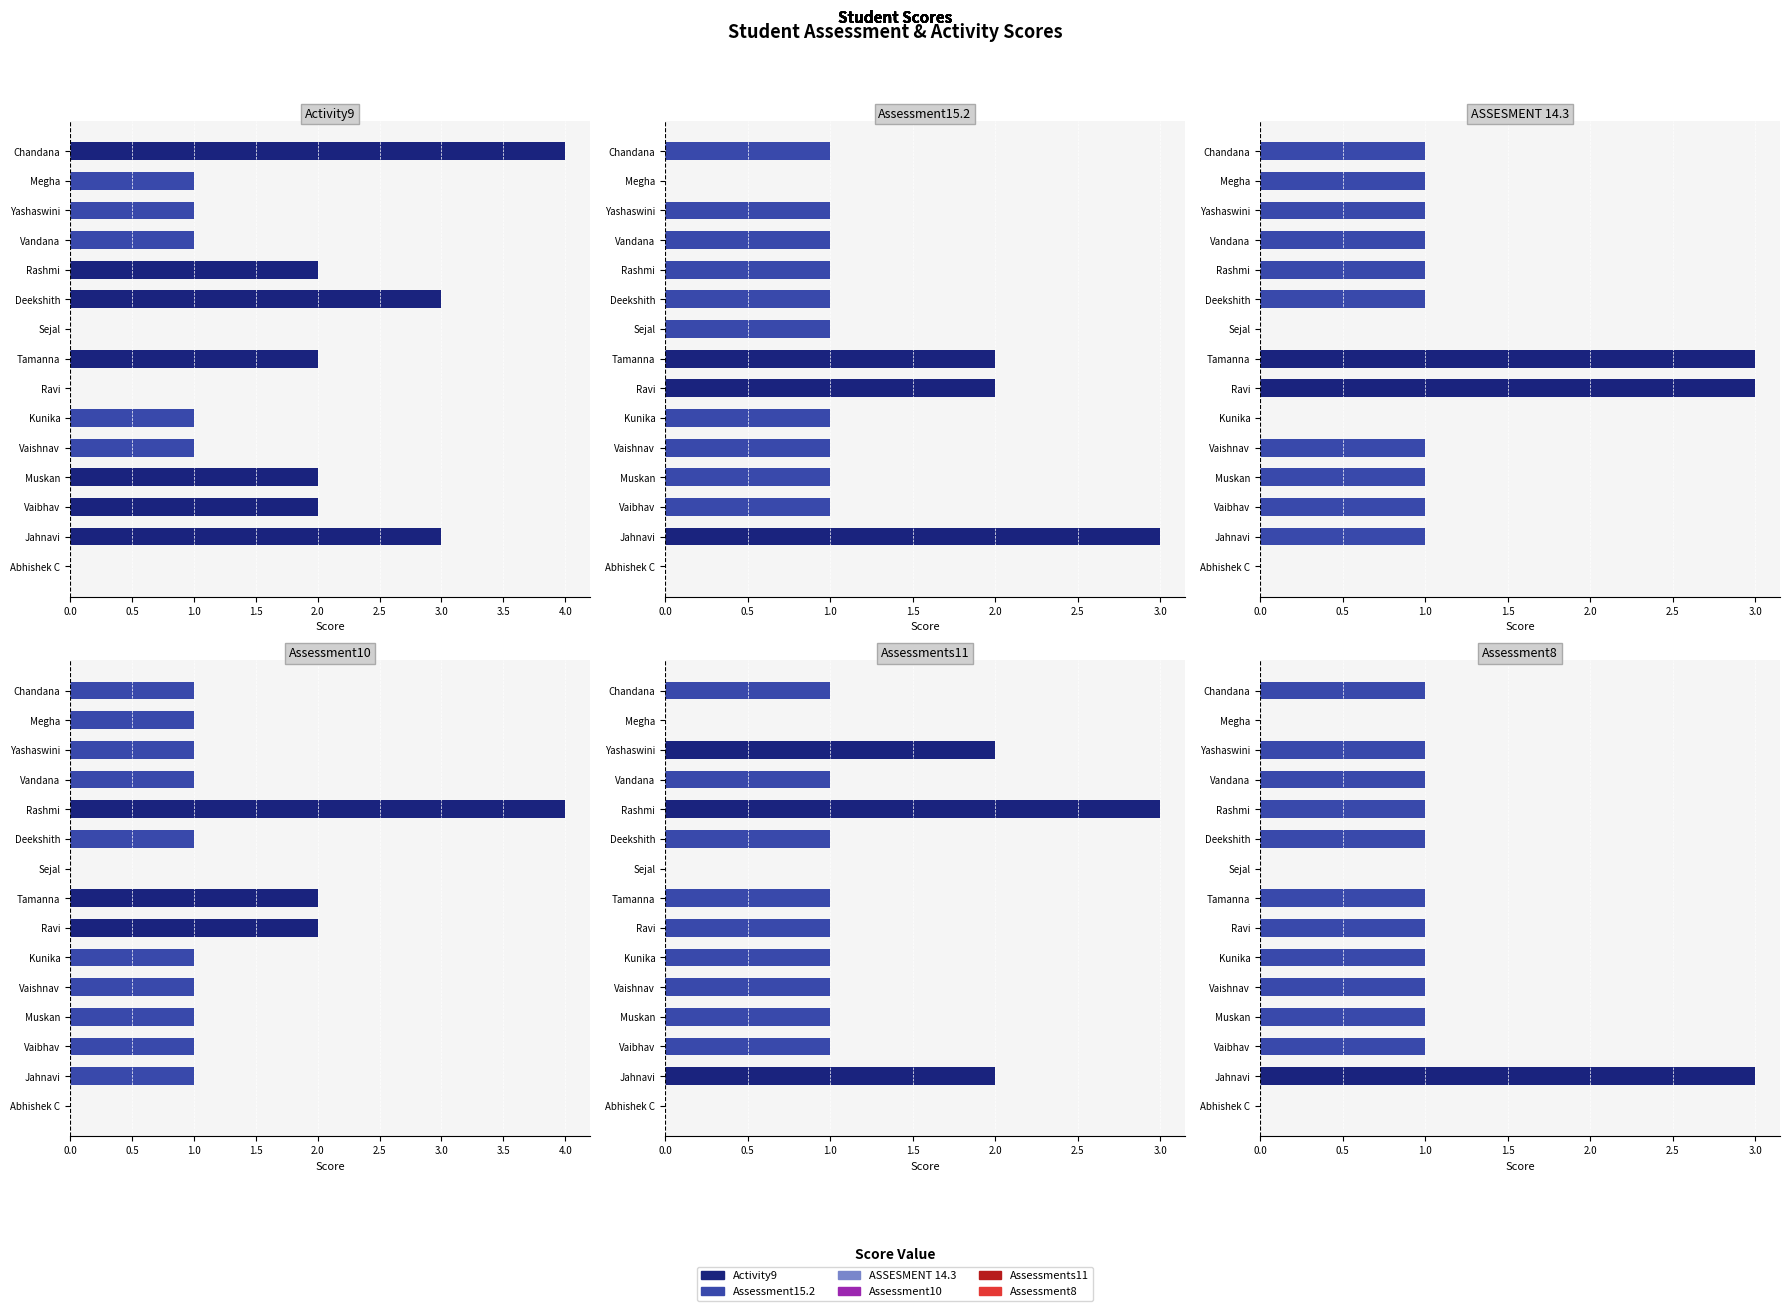

List the series in order of their peak value, lowest first.

Assessment15.2, ASSESMENT 14.3, Assessments11, Assessment8, Activity9, Assessment10